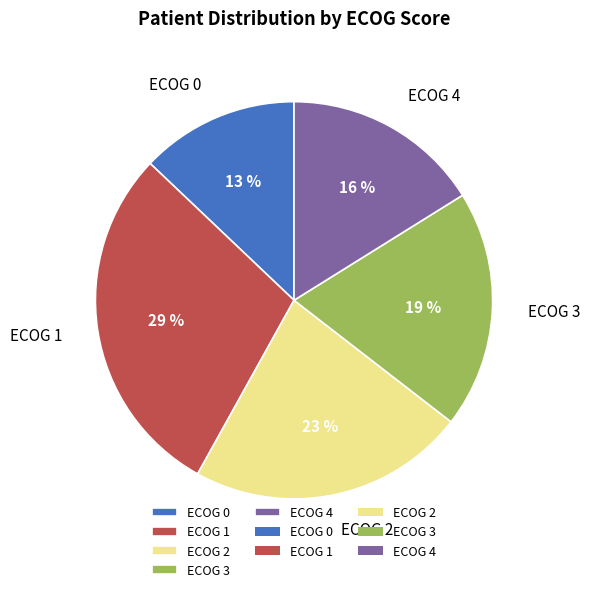

To the nearest percent, what percentage of the pie is ECOG 0?

13%